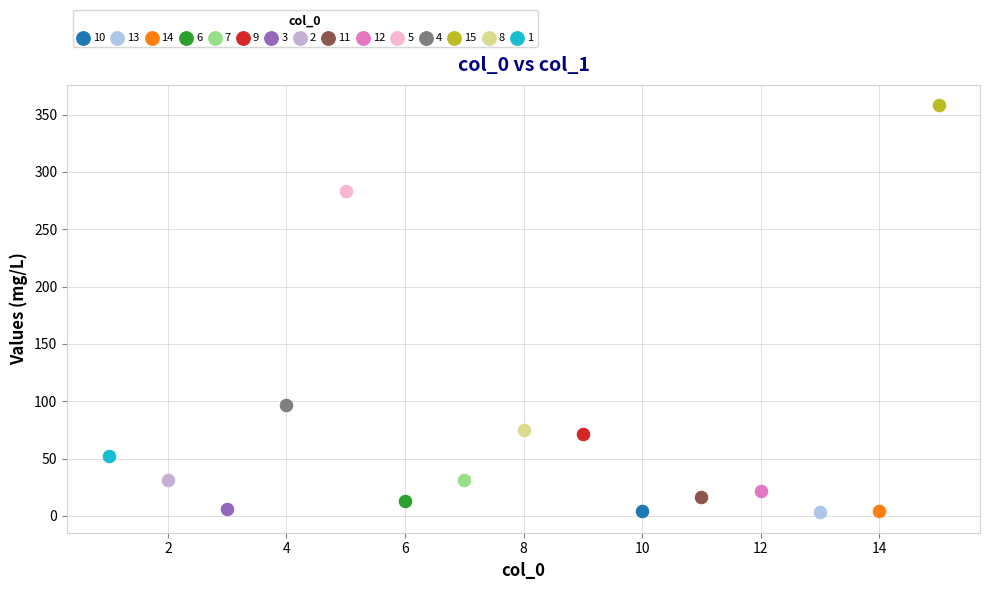

What are all the series names shown in the legend?

10, 13, 14, 6, 7, 9, 3, 2, 11, 12, 5, 4, 15, 8, 1